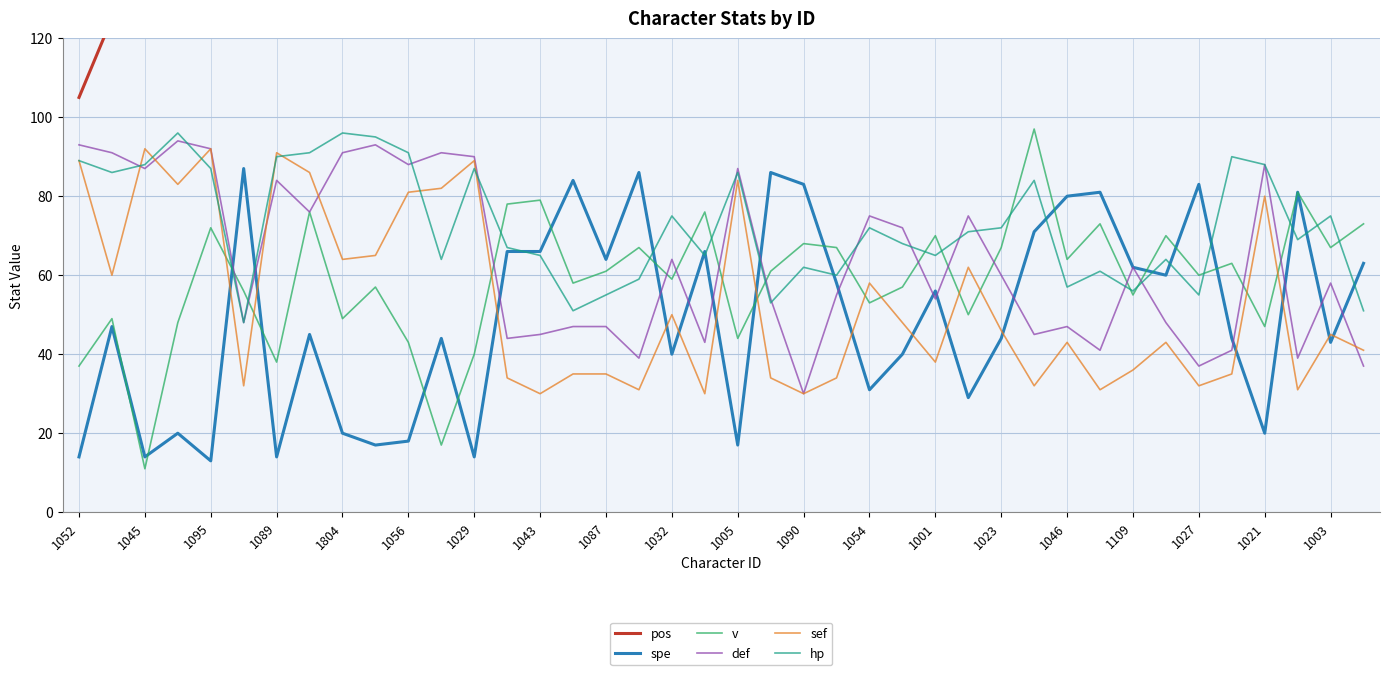

How many interior local valleys does the sef series have?

13